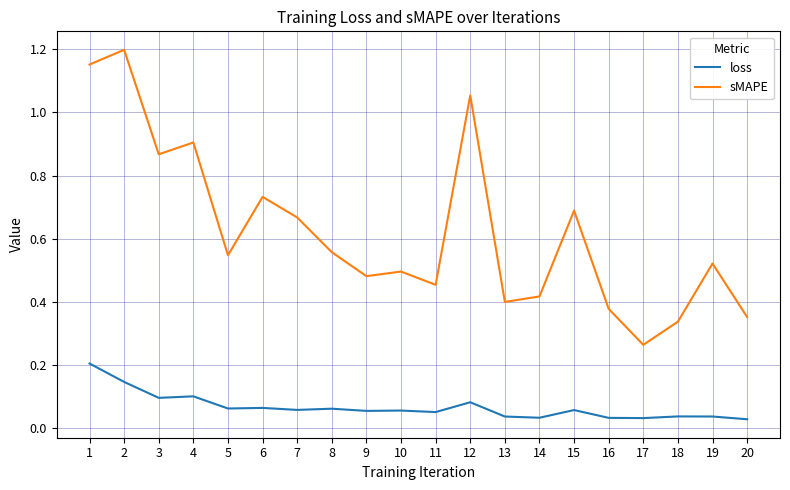

Which series has the widest spread of values?

sMAPE